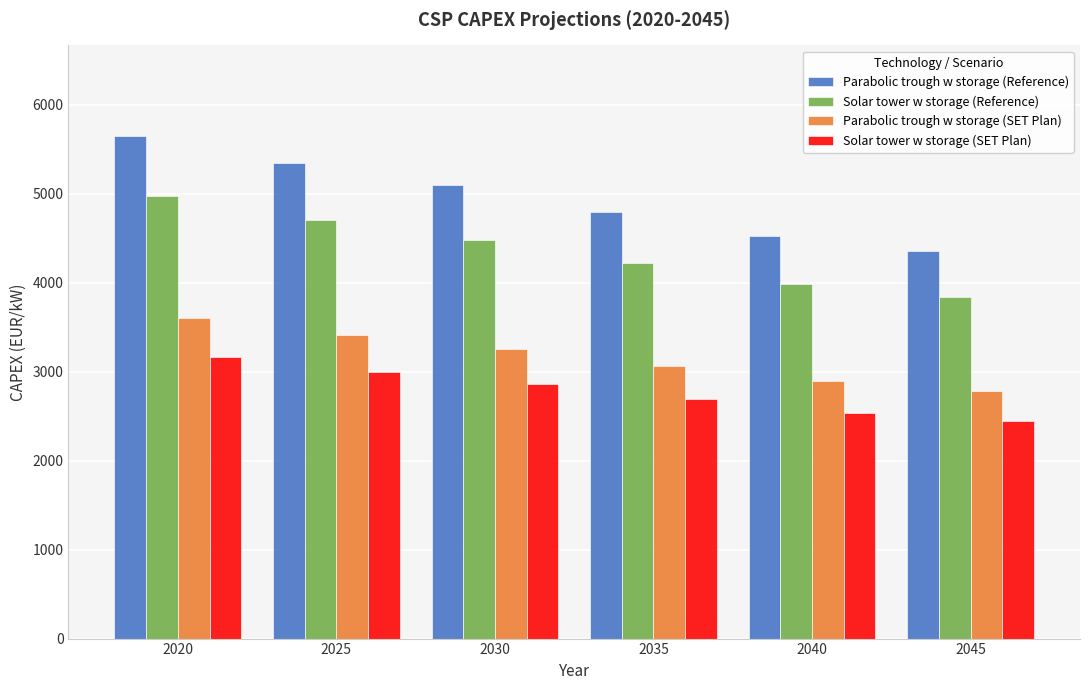

What are all the series names shown in the legend?

Parabolic trough w storage (Reference), Solar tower w storage (Reference), Parabolic trough w storage (SET Plan), Solar tower w storage (SET Plan)